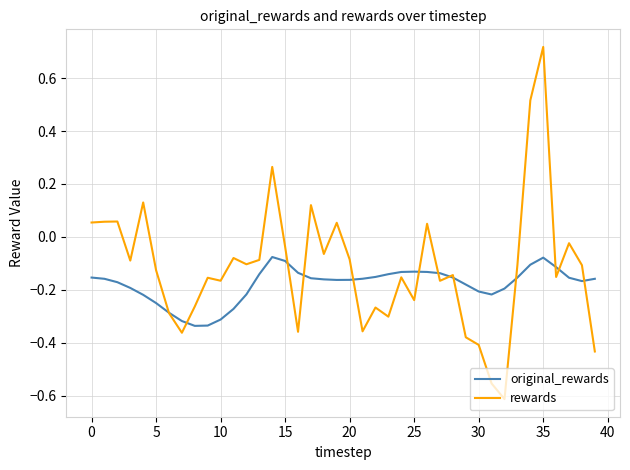

After their last crossing, which series has the higher values: rewards or original_rewards?

original_rewards